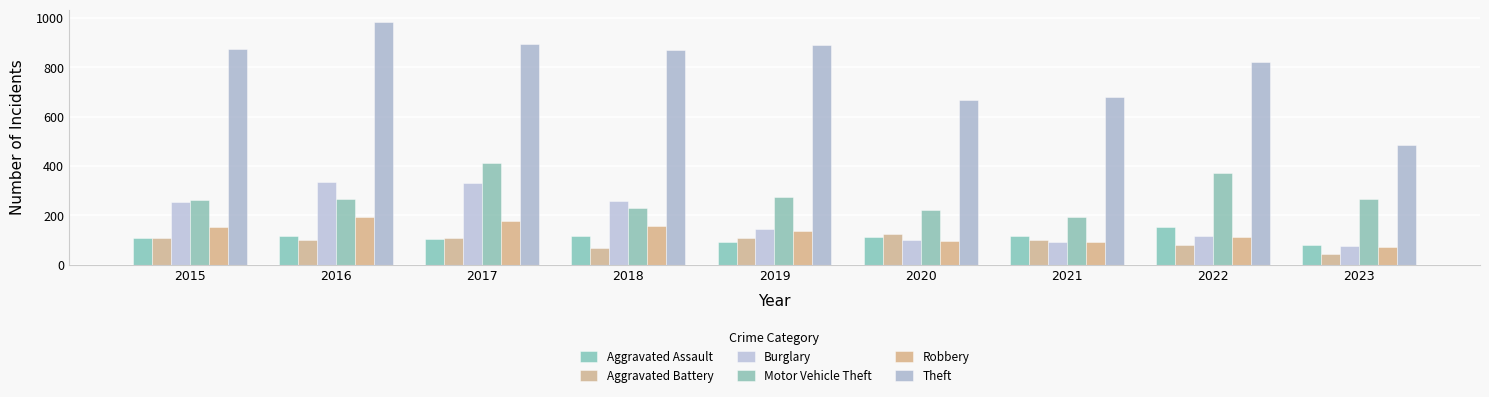

Between 2021 and 2023, which is larger?

2021